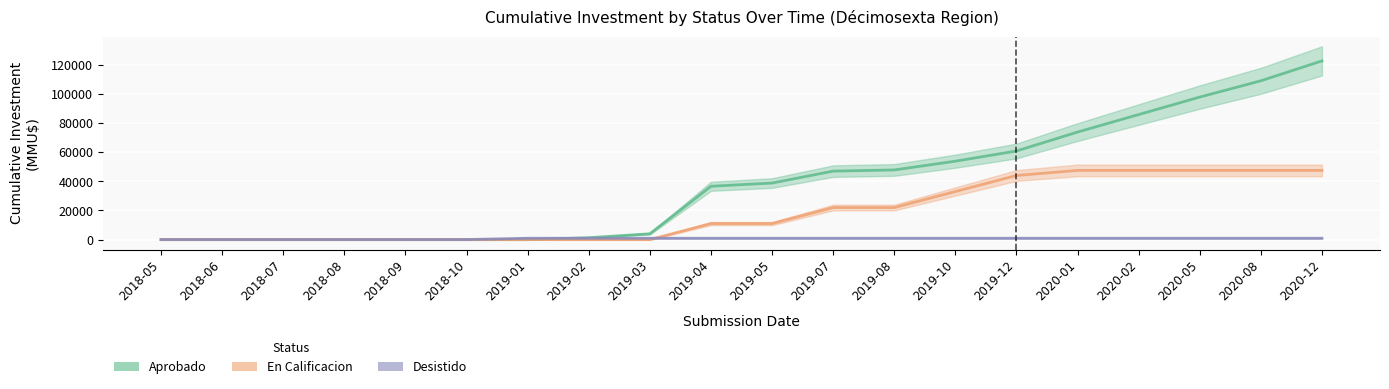

Rank the series at 2019-05 from lowest to highest value.

Desistido, En Calificacion, Aprobado